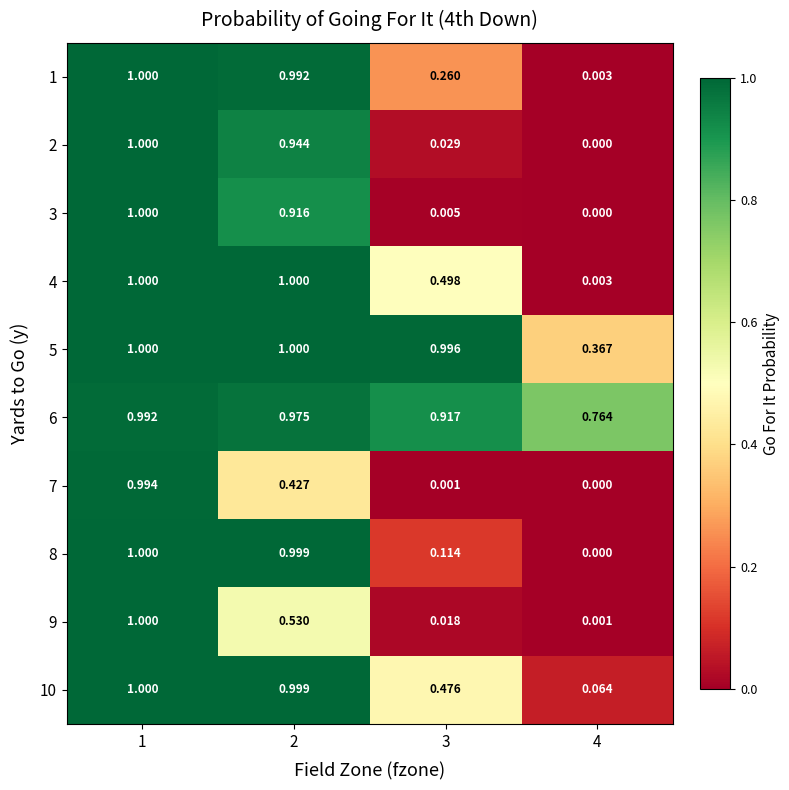

Is the value of 2 at 3 greater than the value of 4 at 4?

Yes